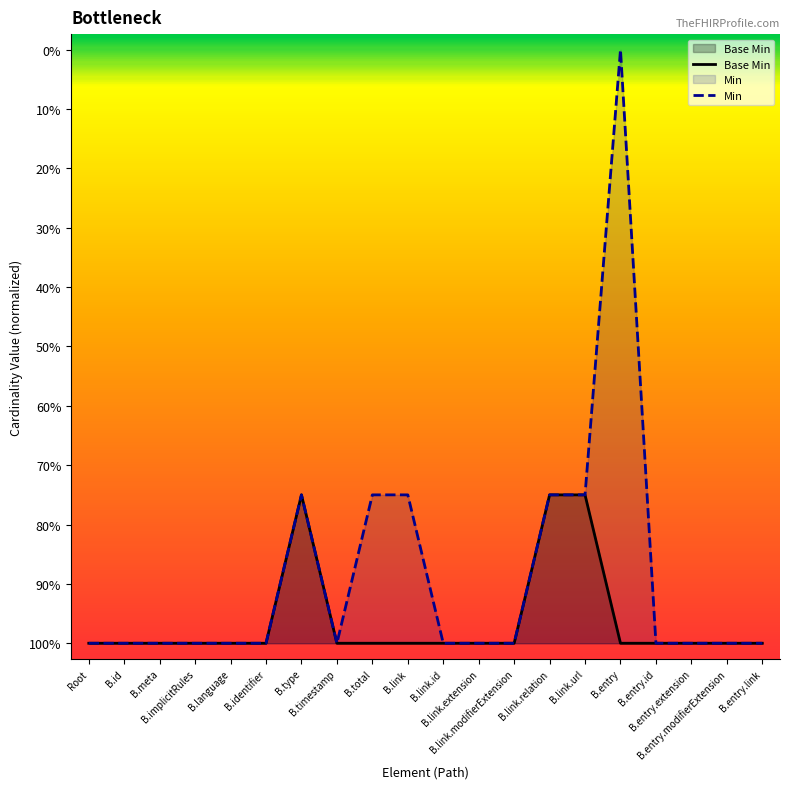

How many data points does each series have?

20